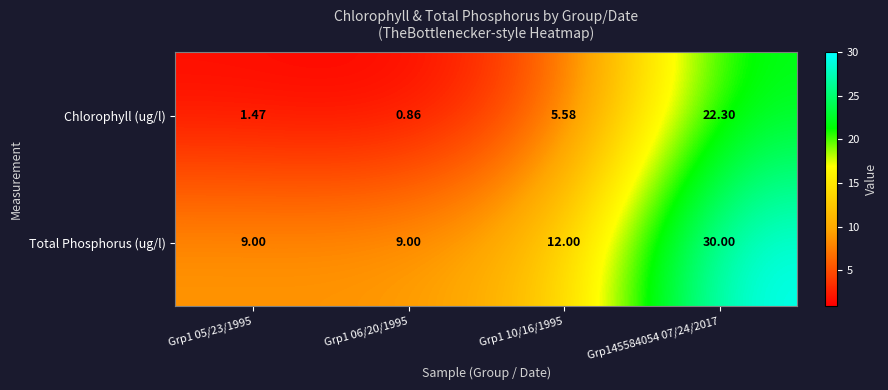

List the series in order of their peak value, highest first.

Total Phosphorus (ug/l), Chlorophyll (ug/l)